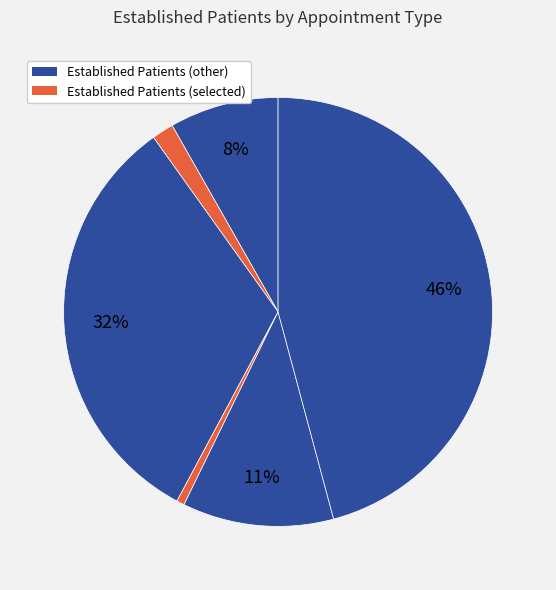

To the nearest percent, what is the difference between the largest and smallest slice percentages?

45%